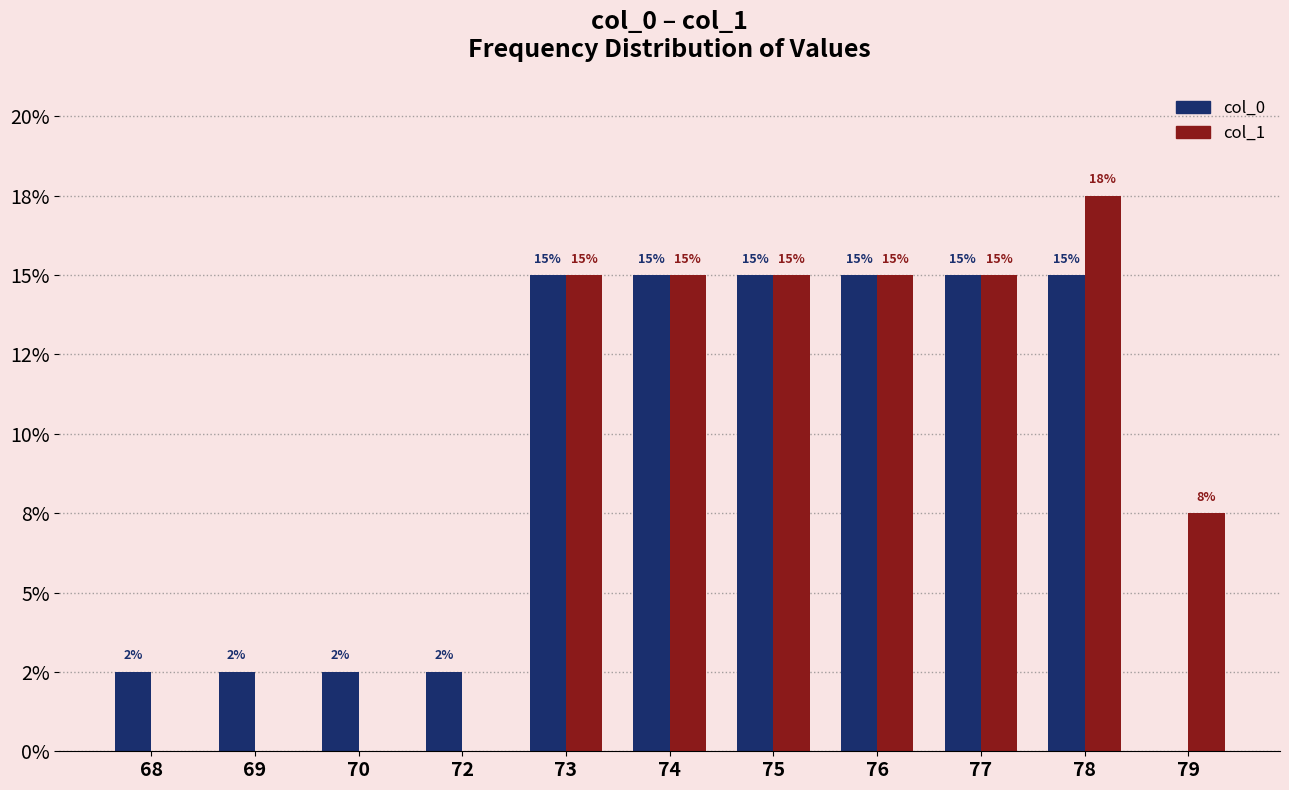

Which category has the highest value in the col_1 series?

78